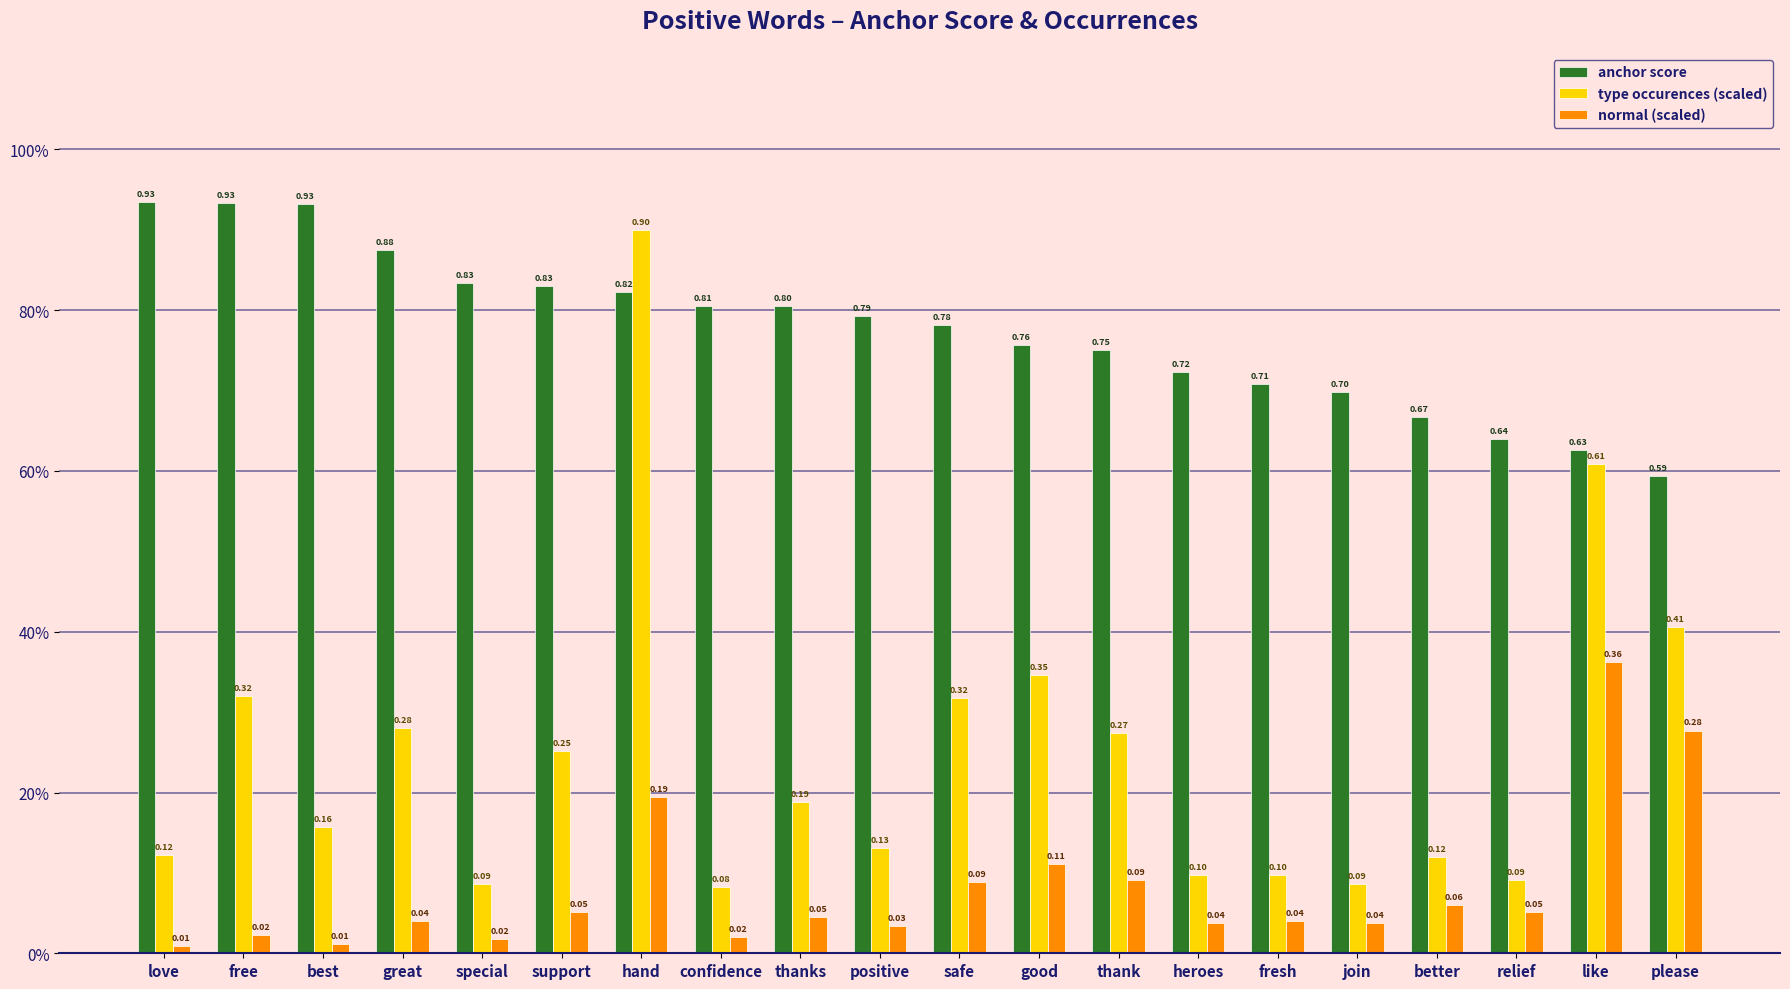

Rank the series by their maximum value, from highest to lowest.

anchor score, type occurences (scaled), normal (scaled)